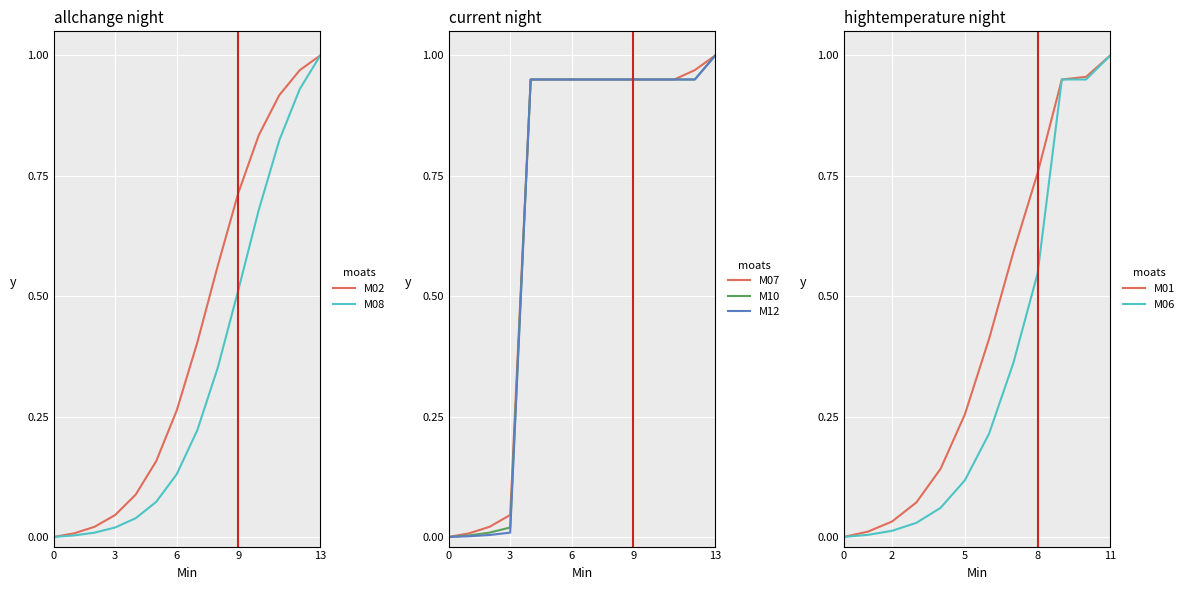

True or false: M06 has a value of 1.5 at 11.

False